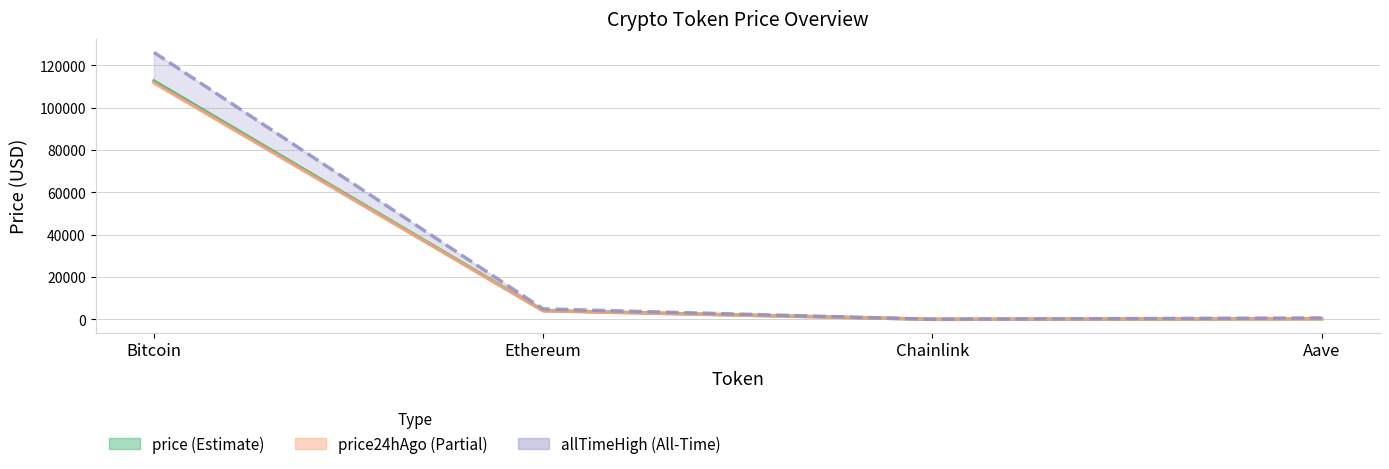

How many data points does each series have?

4